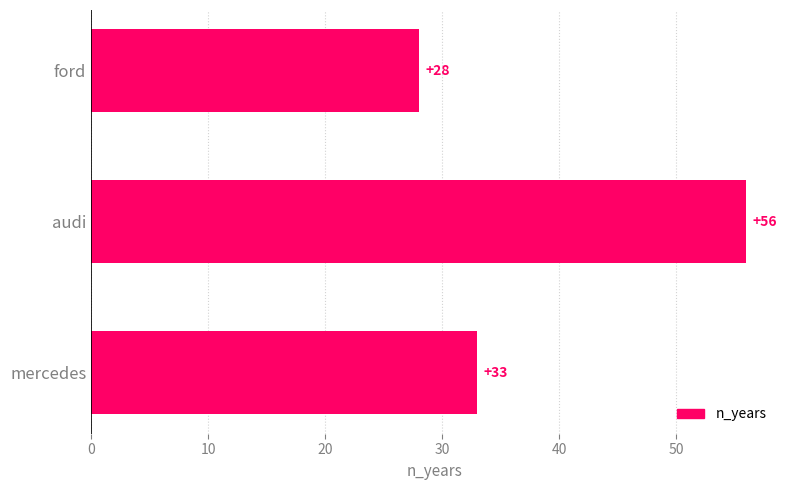

Reading bottom to top, list all the values displayed in this chart.

33	56	28